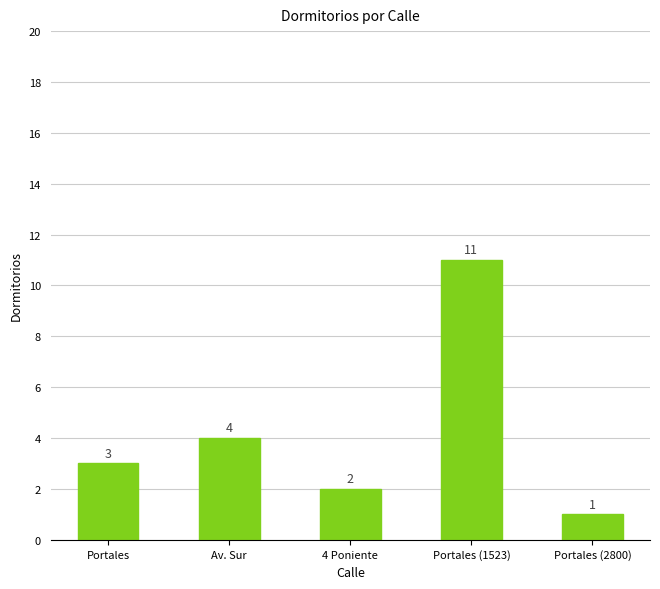

Reading left to right, transcribe all the data shown in this chart.

Portales=3	Av. Sur=4	4 Poniente=2	Portales (1523)=11	Portales (2800)=1